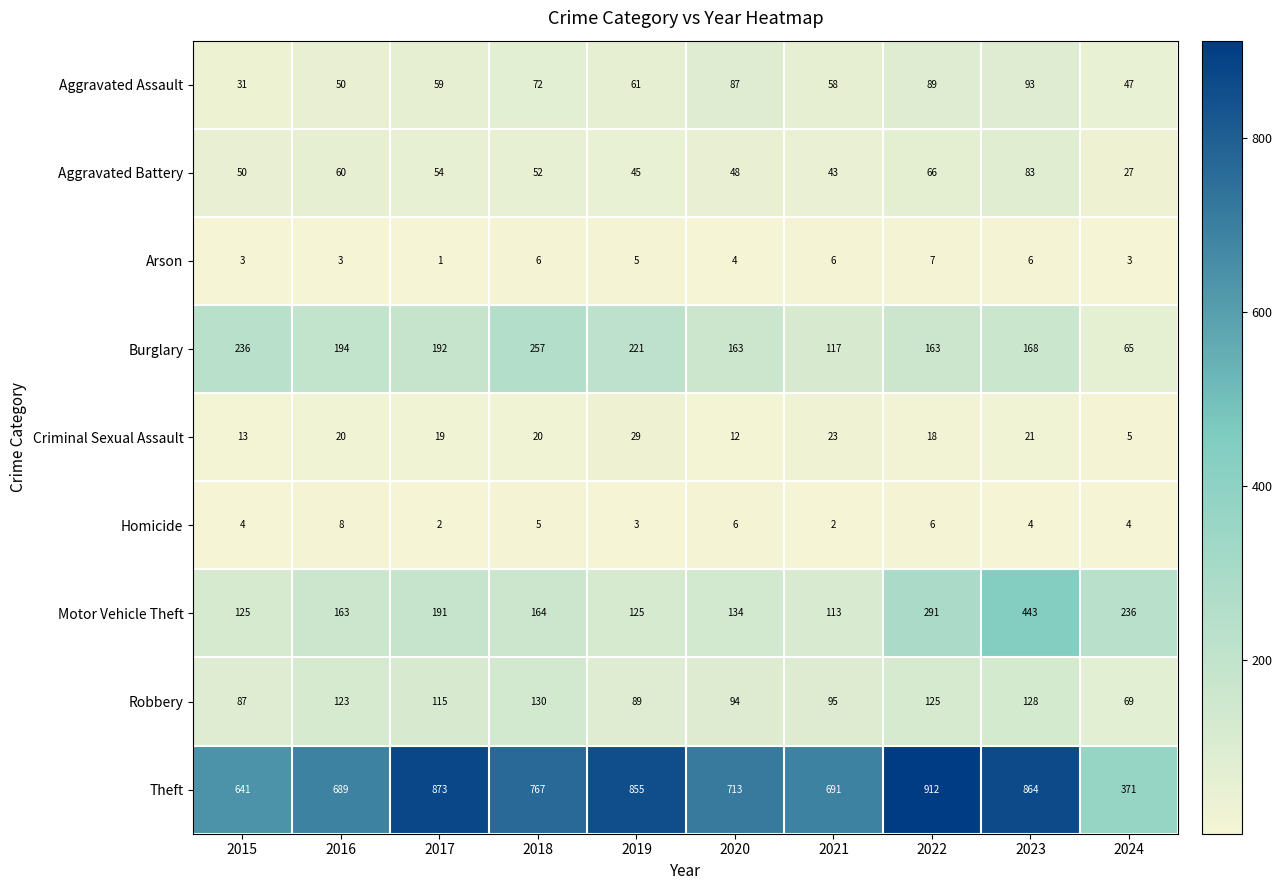

Count the Arson values in the range 3 to 6.

8